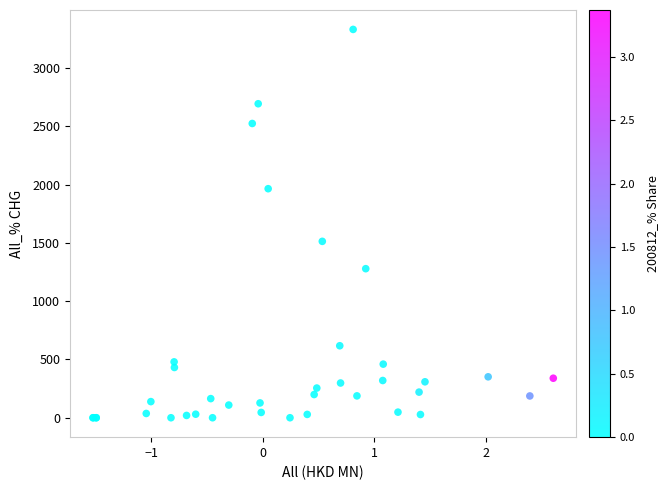

What Y value in the scatter plot is closest to 1665?

1512.7